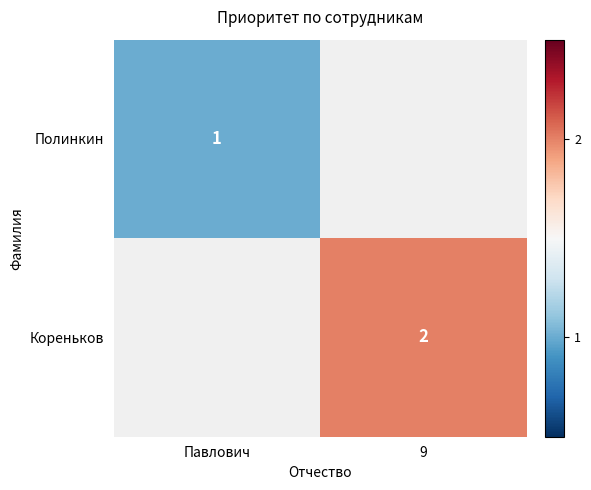

True or false: Полинкин has a value of 1.5 at Павлович.

False